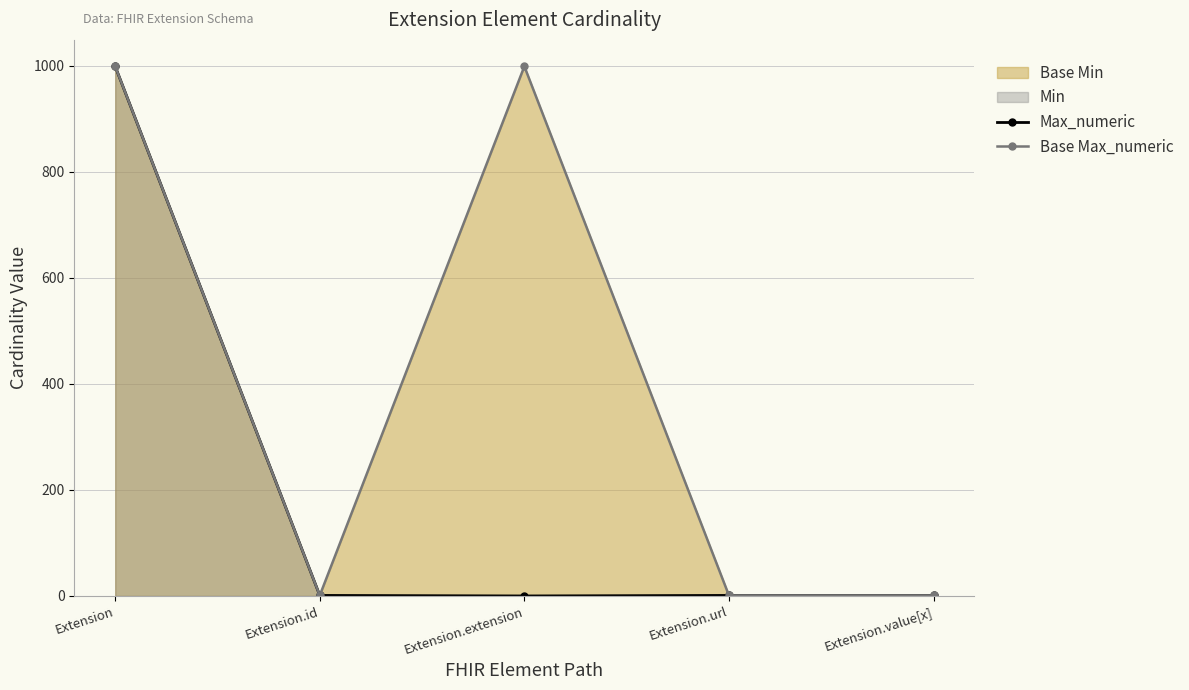

Reading left to right, extract all data points from this chart.

Max_numeric: 999	1	0	1	1
Base Max_numeric: 999	1	999	1	1